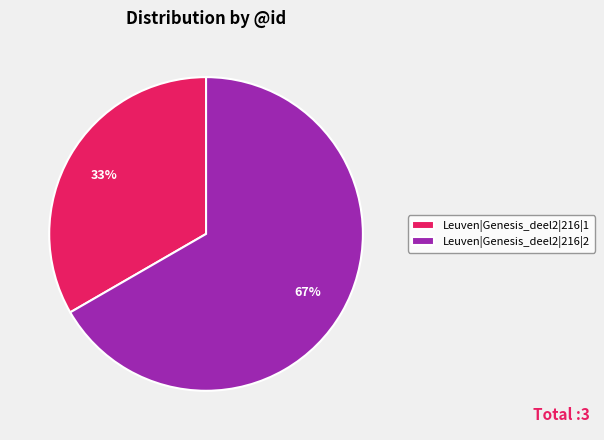

To the nearest percent, what percentage of the pie is Leuven|Genesis_deel2|216|1?

33%